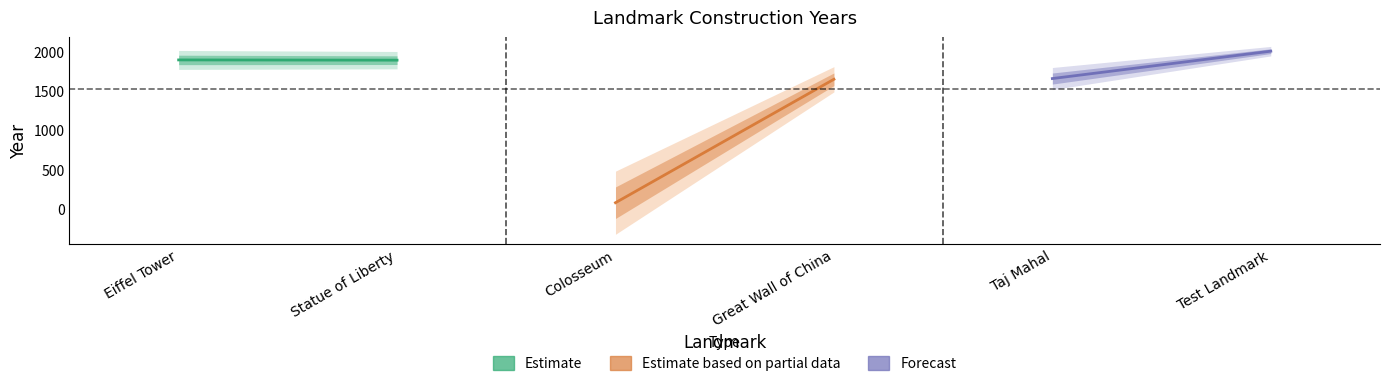

True or false: Estimate has a value of 477 at Eiffel Tower.

False